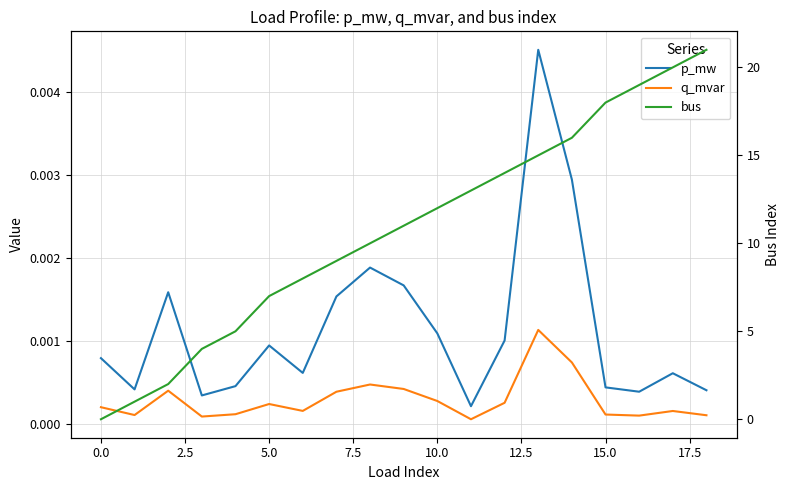

Which series changed the most between 11 and 15?

bus